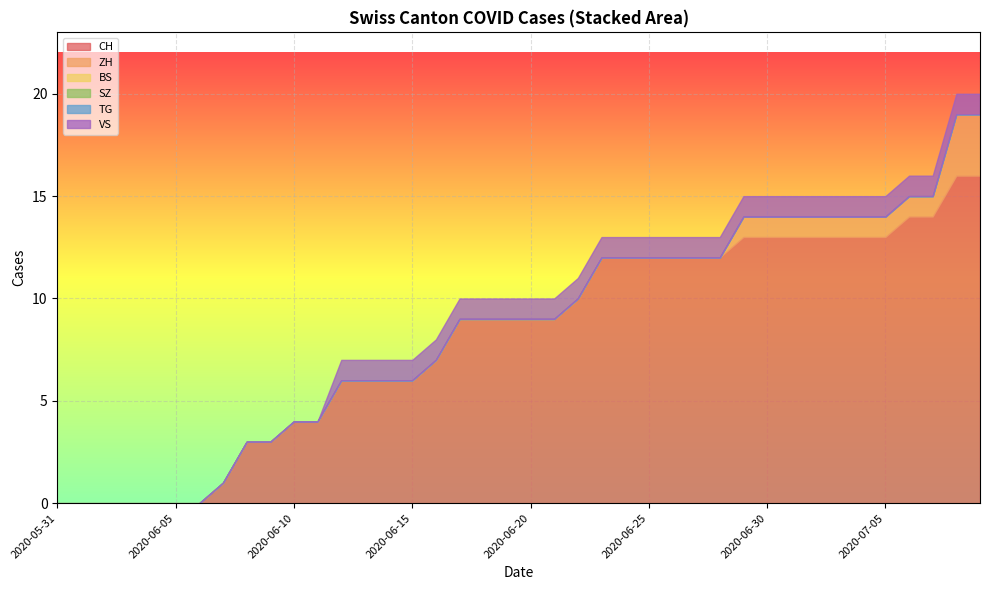

Is the value of CH at 2020-07-02 greater than the value of VS at 2020-06-23?

Yes